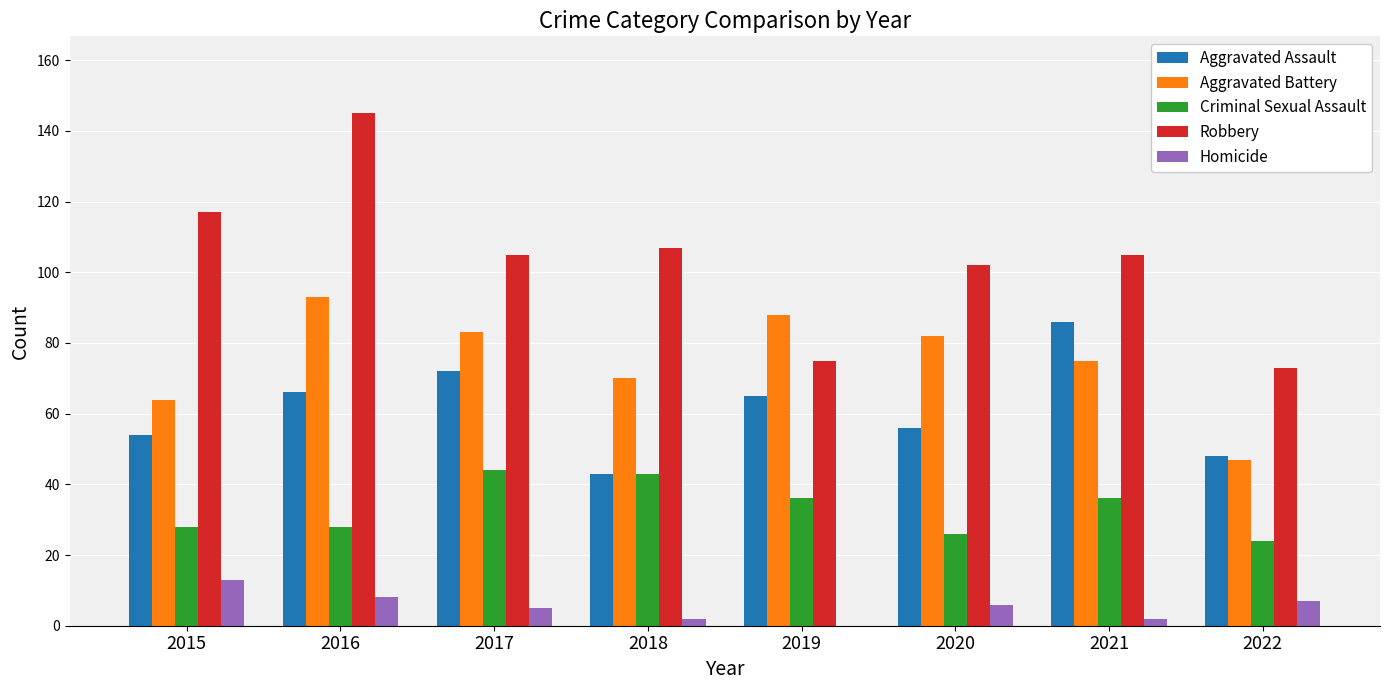

Read the Criminal Sexual Assault value at 2018, to the nearest 5.

45